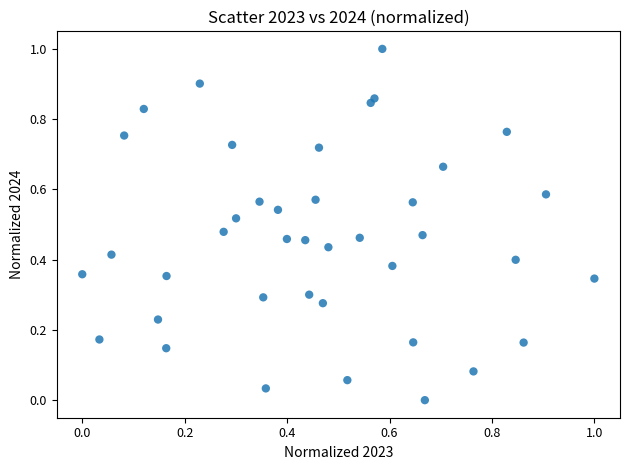

What is the range of Y values (max minus min)?

1.0